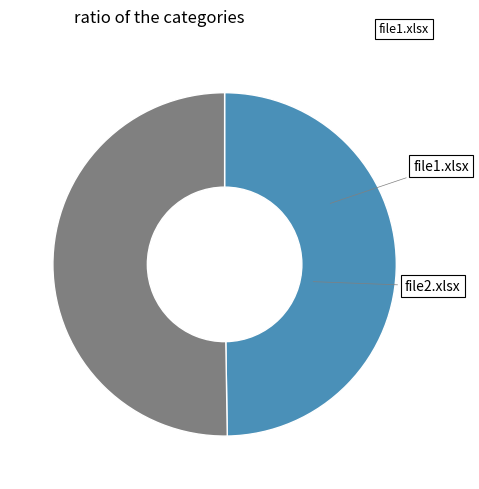

How many slices are in this pie chart?

2